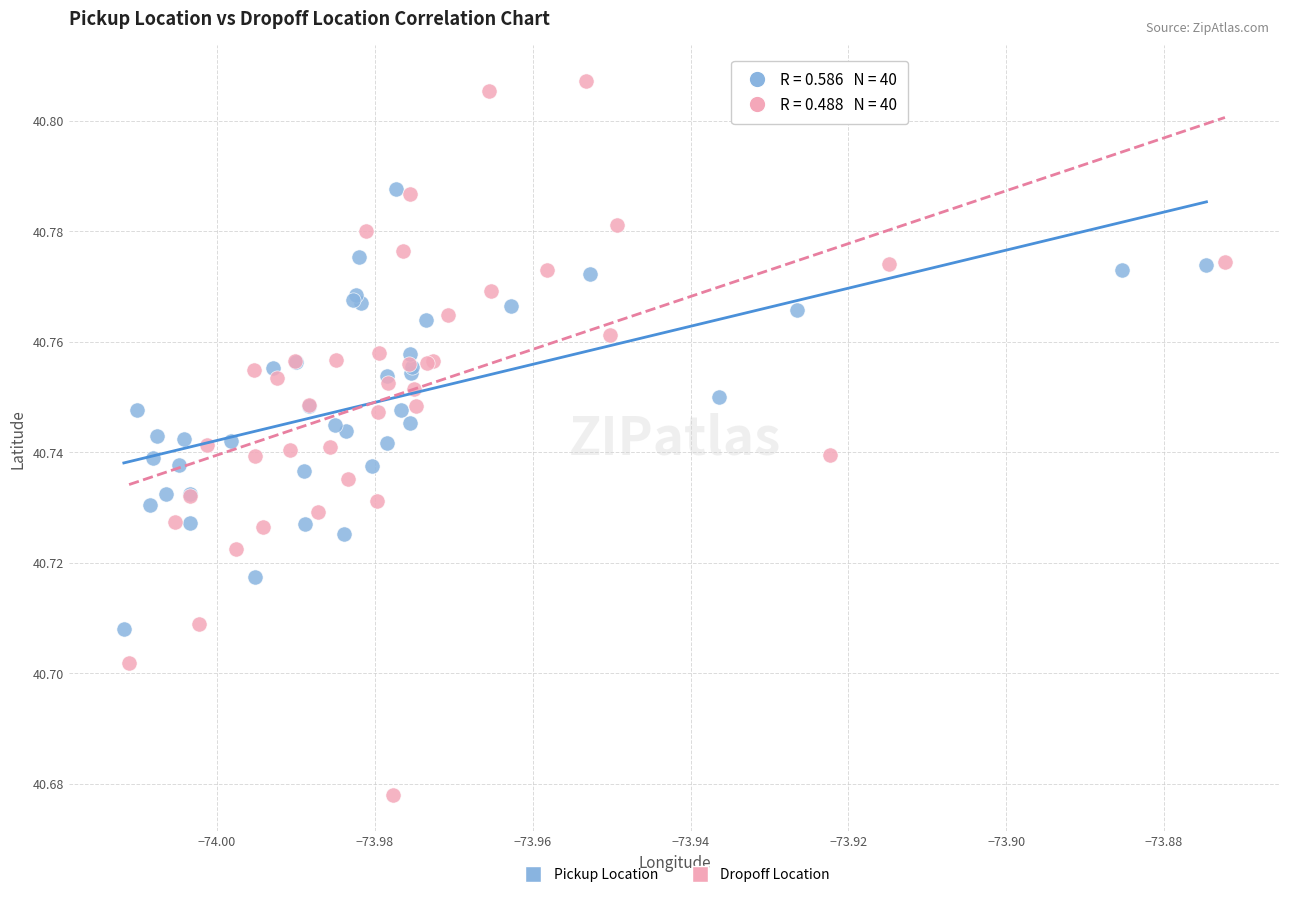

Which series contains the lowest Y value?

Dropoff Location